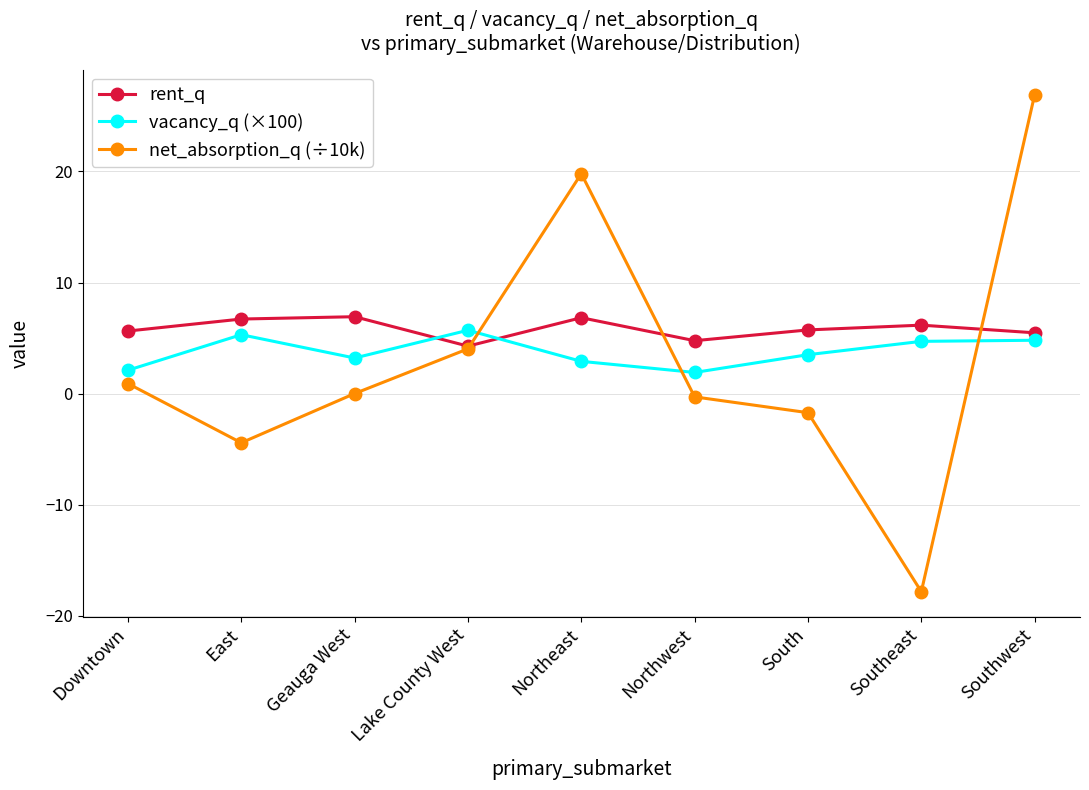

True or false: rent_q has more than 1 points higher than both neighbors.

True